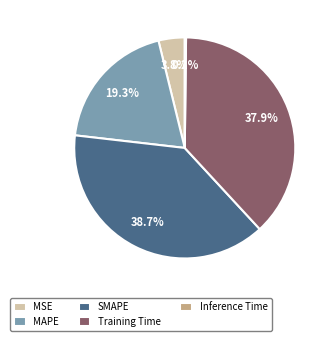

Does SMAPE represent more than half of the total?

No